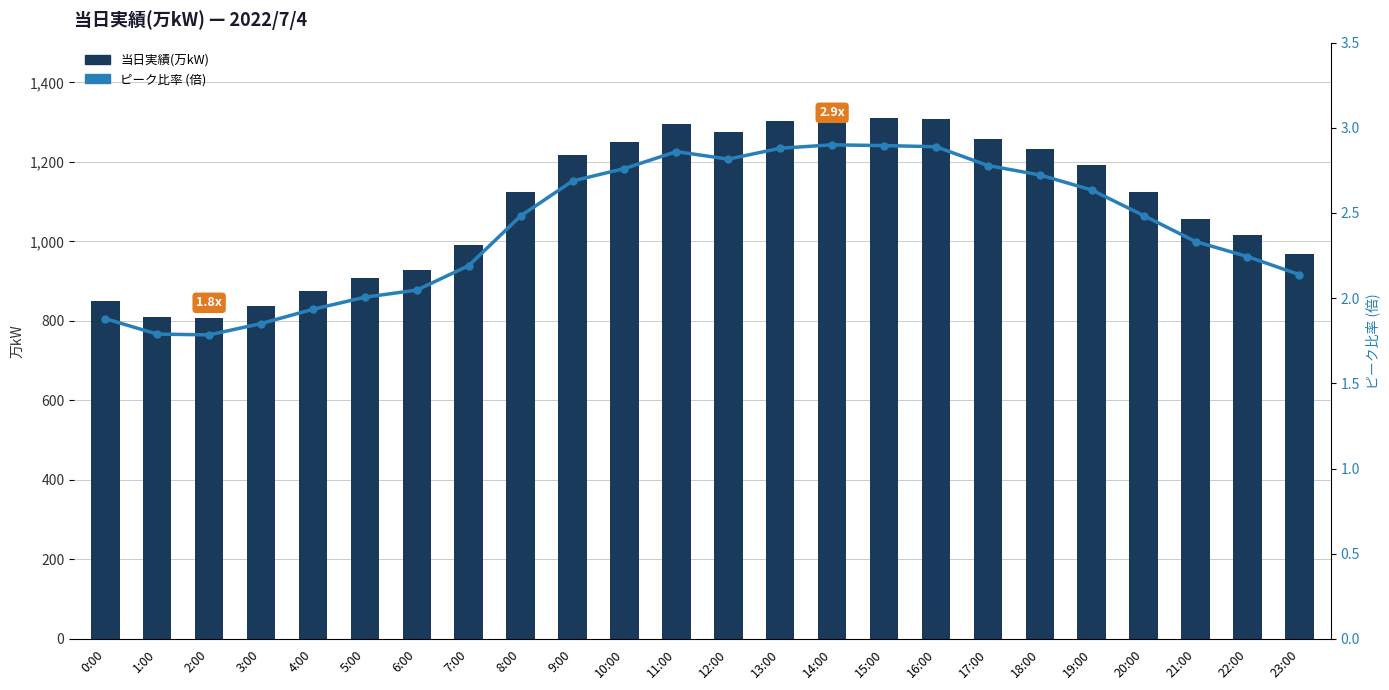

At which label does 当日実績(万kW) reach its minimum?

2:00